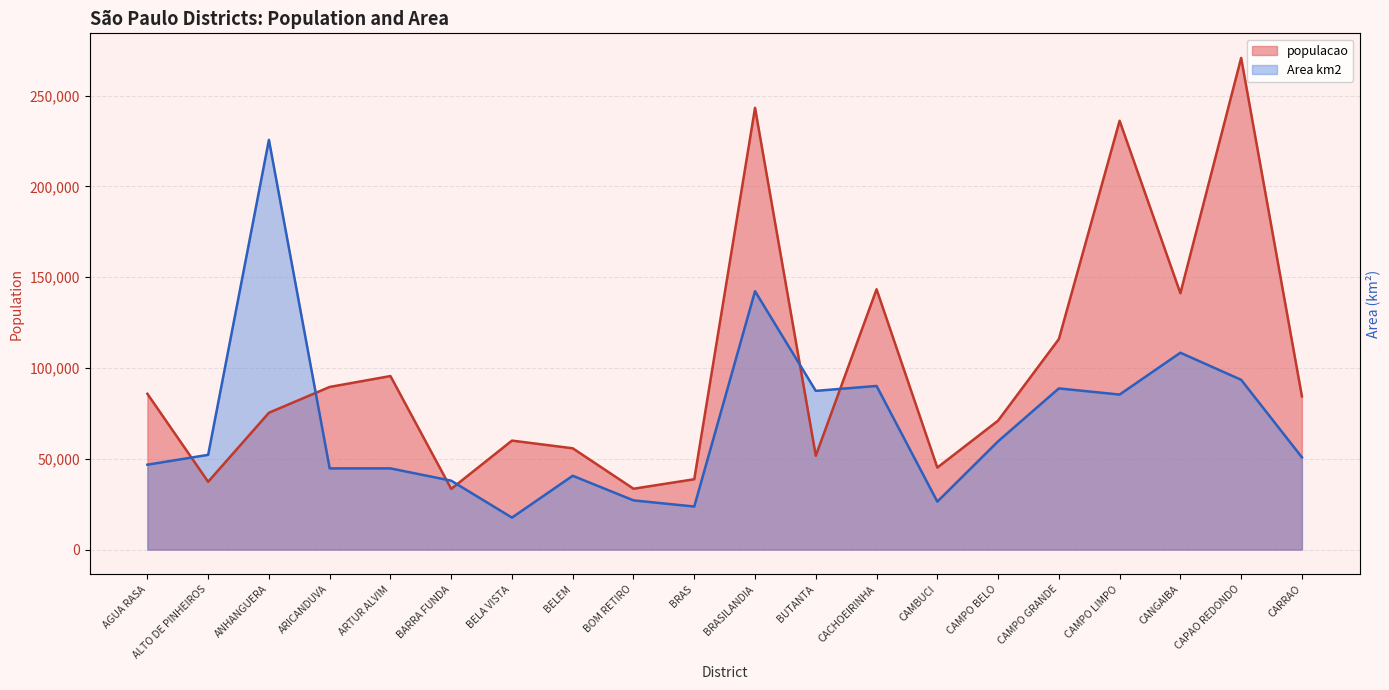

True or false: Area km2 and populacao cross at least once.

True